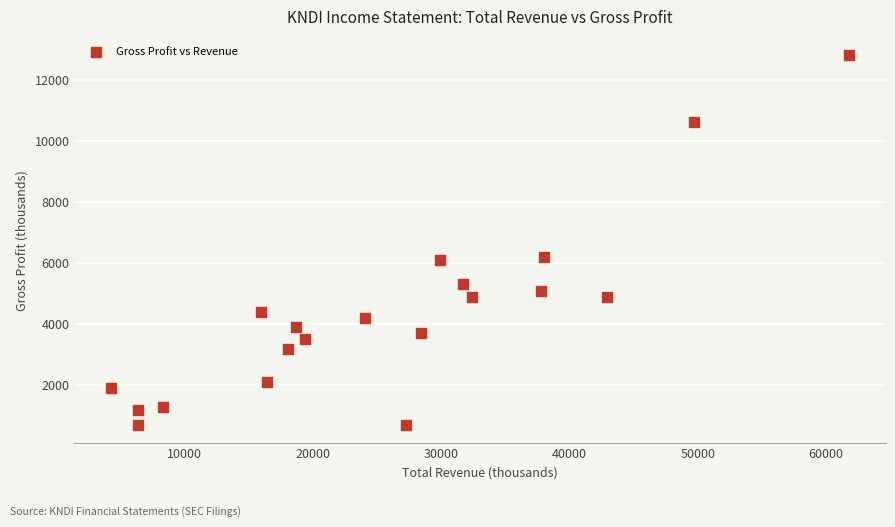

What is the range of X values (max minus min)?

57500